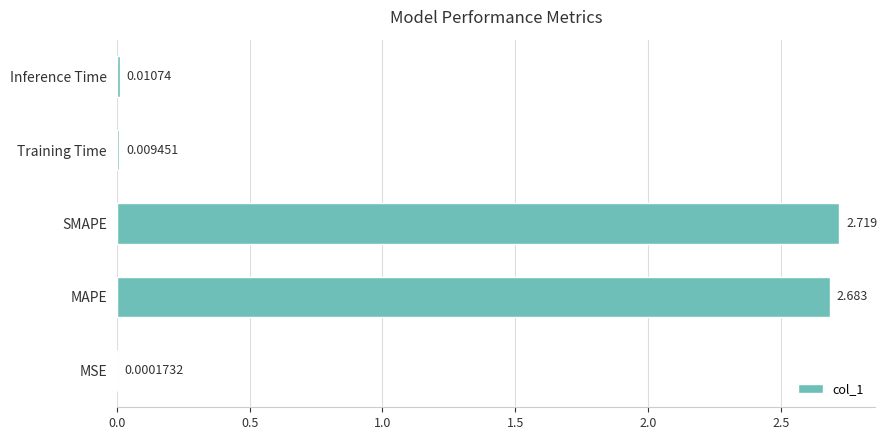

At which category does the chart reach its peak across all series?

SMAPE